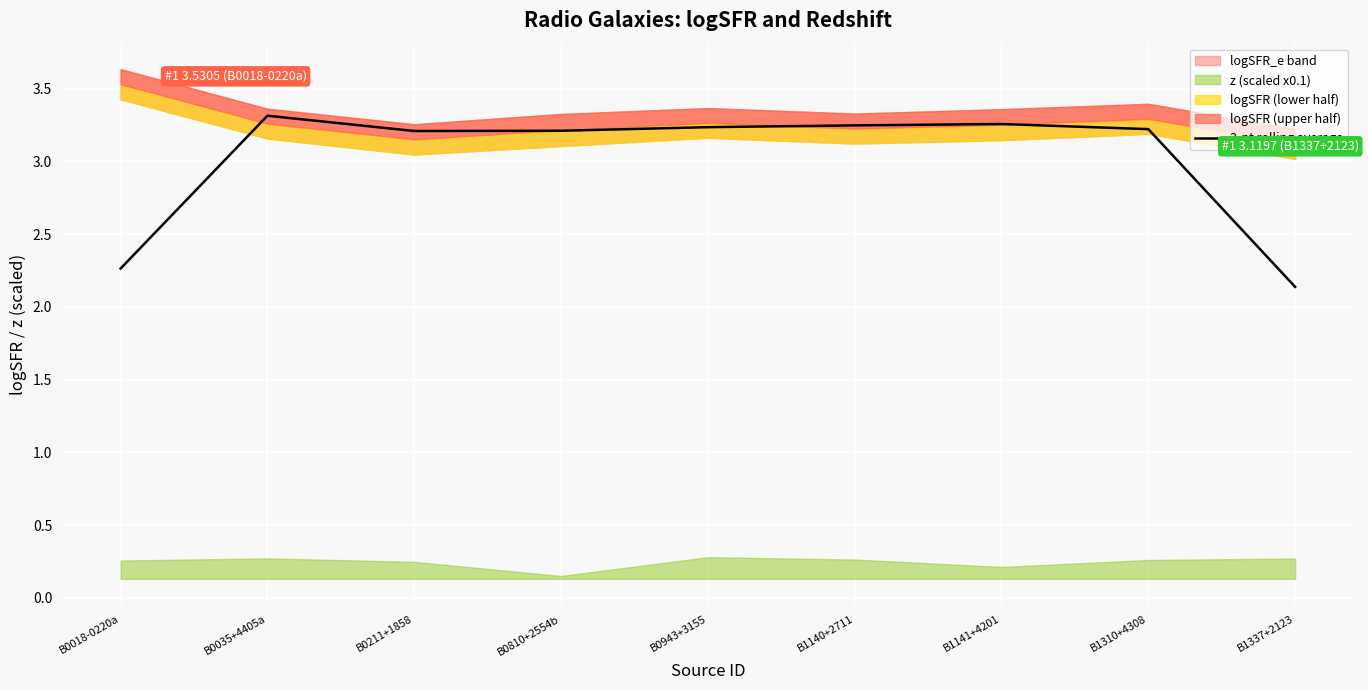

Does the chart display data point markers on the line(s)?

No